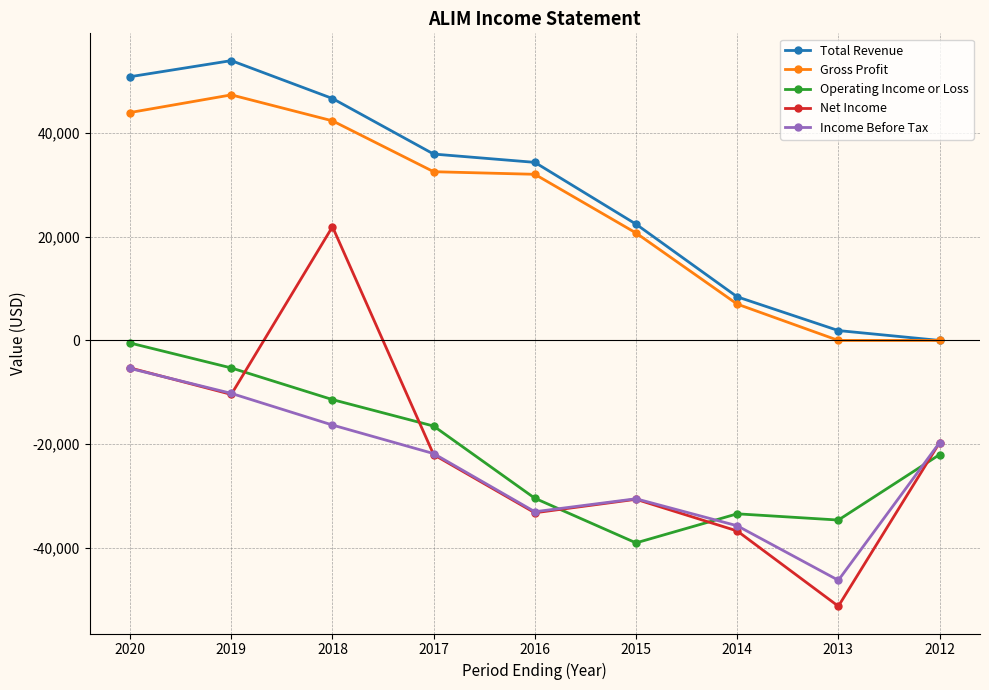

What is the difference between the maximum and minimum values in the Gross Profit series?

47300